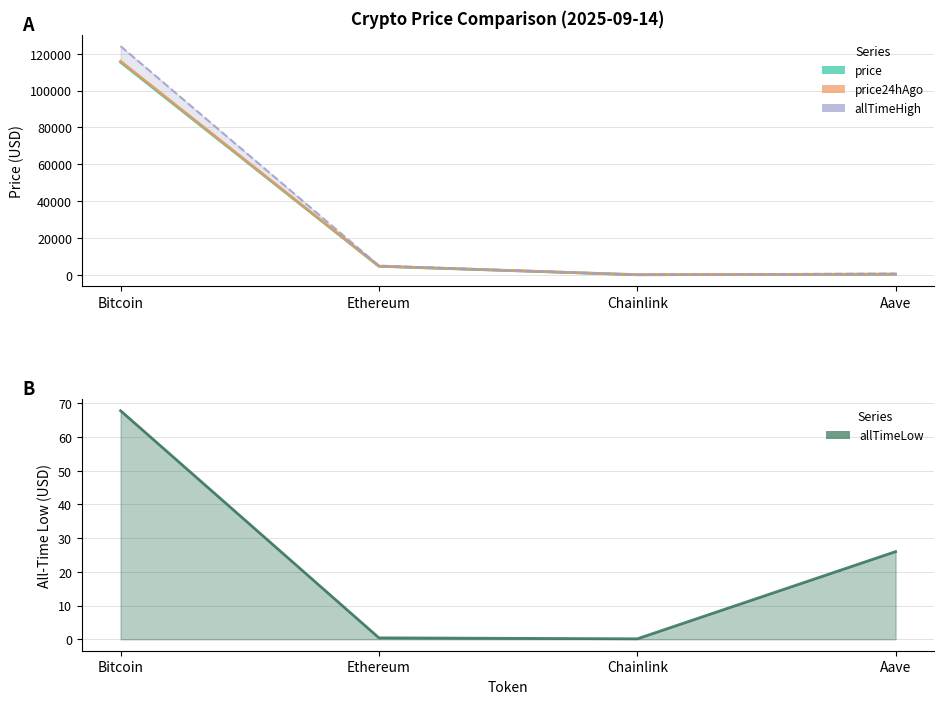

What is the value of the allTimeHigh point at the 4th from the left?

661.7